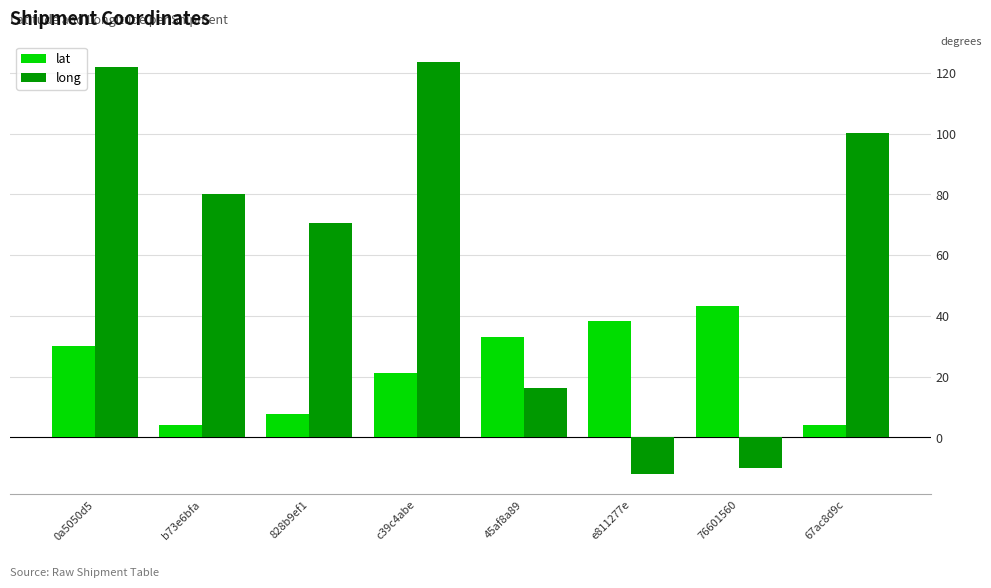

Where is lat nearest to the value 23?

c39c4abe